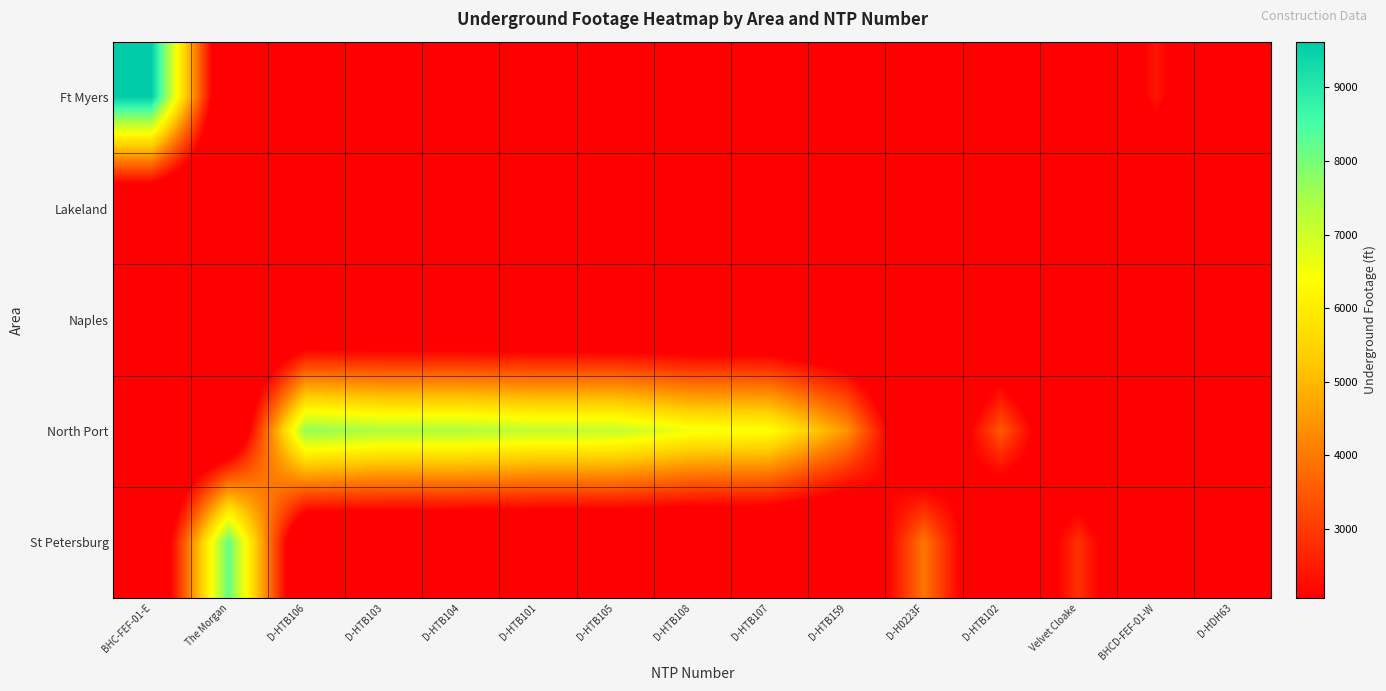

Reading left to right, list all the values displayed in this chart.

Ft Myers: BHC-FEF-01-E=9619	The Morgan=0	D-HTB106=0	D-HTB103=0	D-HTB104=0	D-HTB101=0	D-HTB105=0	D-HTB108=0	D-HTB107=0	D-HTB159=0	D-H0223F=0	D-HTB102=0	Velvet Cloake=0	BHCD-FEF-01-W=2434	D-HDH63=0
Lakeland: BHC-FEF-01-E=0	The Morgan=0	D-HTB106=0	D-HTB103=0	D-HTB104=0	D-HTB101=0	D-HTB105=0	D-HTB108=0	D-HTB107=0	D-HTB159=0	D-H0223F=0	D-HTB102=0	Velvet Cloake=0	BHCD-FEF-01-W=0	D-HDH63=0
Naples: BHC-FEF-01-E=0	The Morgan=0	D-HTB106=0	D-HTB103=0	D-HTB104=0	D-HTB101=0	D-HTB105=0	D-HTB108=0	D-HTB107=0	D-HTB159=0	D-H0223F=0	D-HTB102=0	Velvet Cloake=0	BHCD-FEF-01-W=0	D-HDH63=0
North Port: BHC-FEF-01-E=0	The Morgan=0	D-HTB106=7715	D-HTB103=7385	D-HTB104=7378	D-HTB101=7151	D-HTB105=7141	D-HTB108=6542	D-HTB107=6455	D-HTB159=4443	D-H0223F=0	D-HTB102=3499	Velvet Cloake=0	BHCD-FEF-01-W=0	D-HDH63=0
St Petersburg: BHC-FEF-01-E=0	The Morgan=8225	D-HTB106=0	D-HTB103=0	D-HTB104=0	D-HTB101=0	D-HTB105=0	D-HTB108=0	D-HTB107=0	D-HTB159=0	D-H0223F=3936	D-HTB102=0	Velvet Cloake=2856	BHCD-FEF-01-W=0	D-HDH63=2064